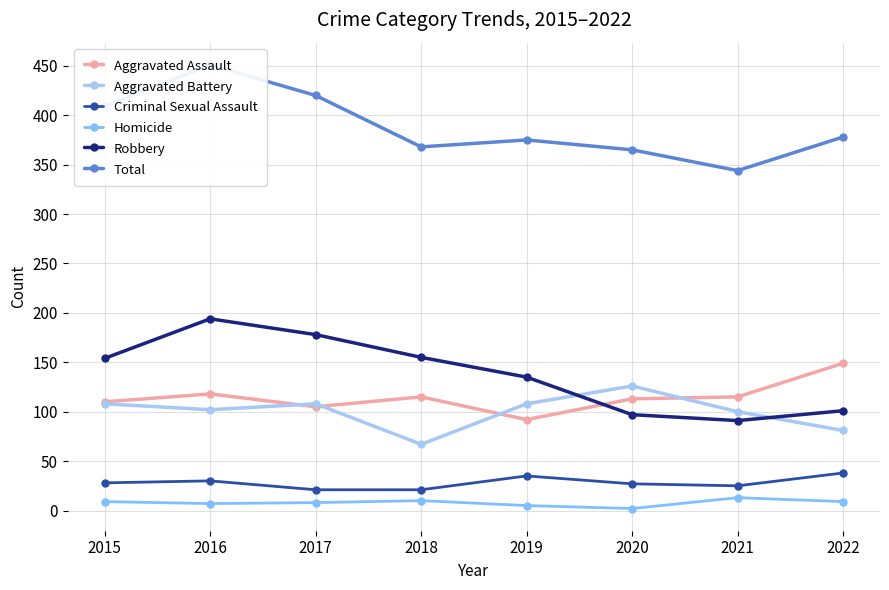

What is the total value across all series at 2021?

688